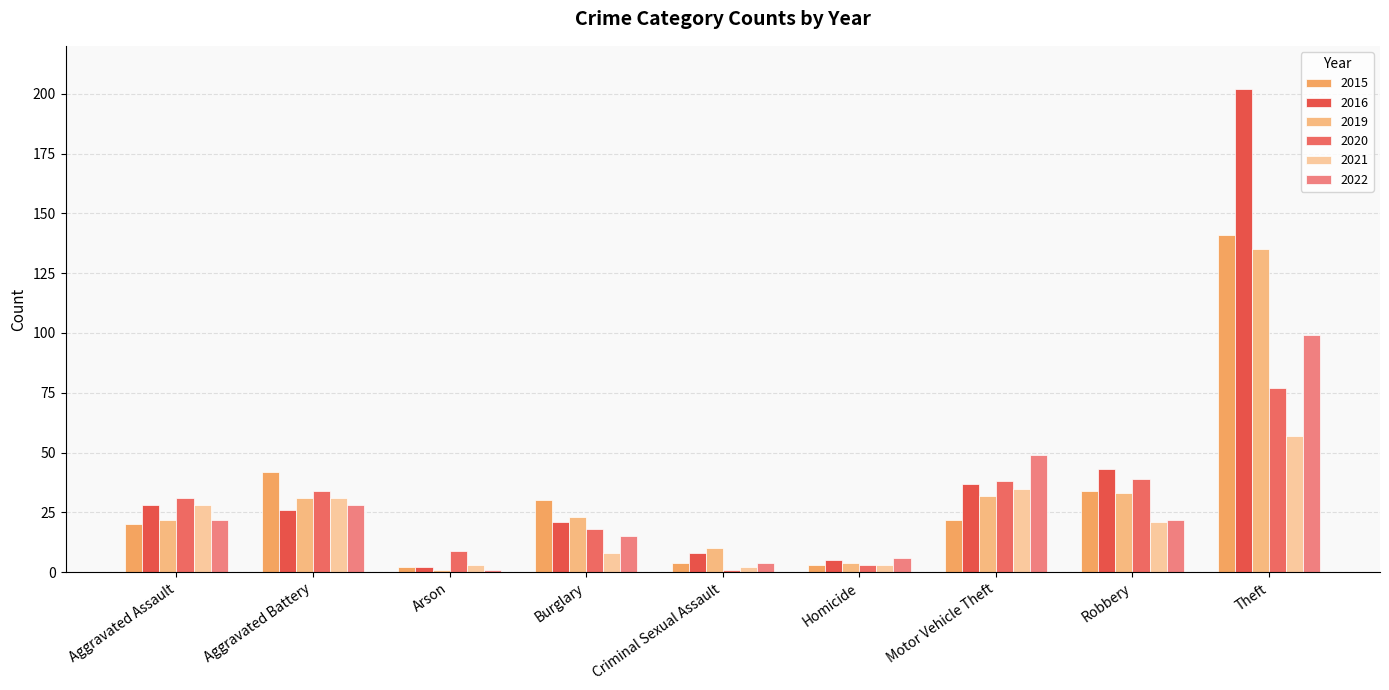

Which series has the largest total across all categories?

2016